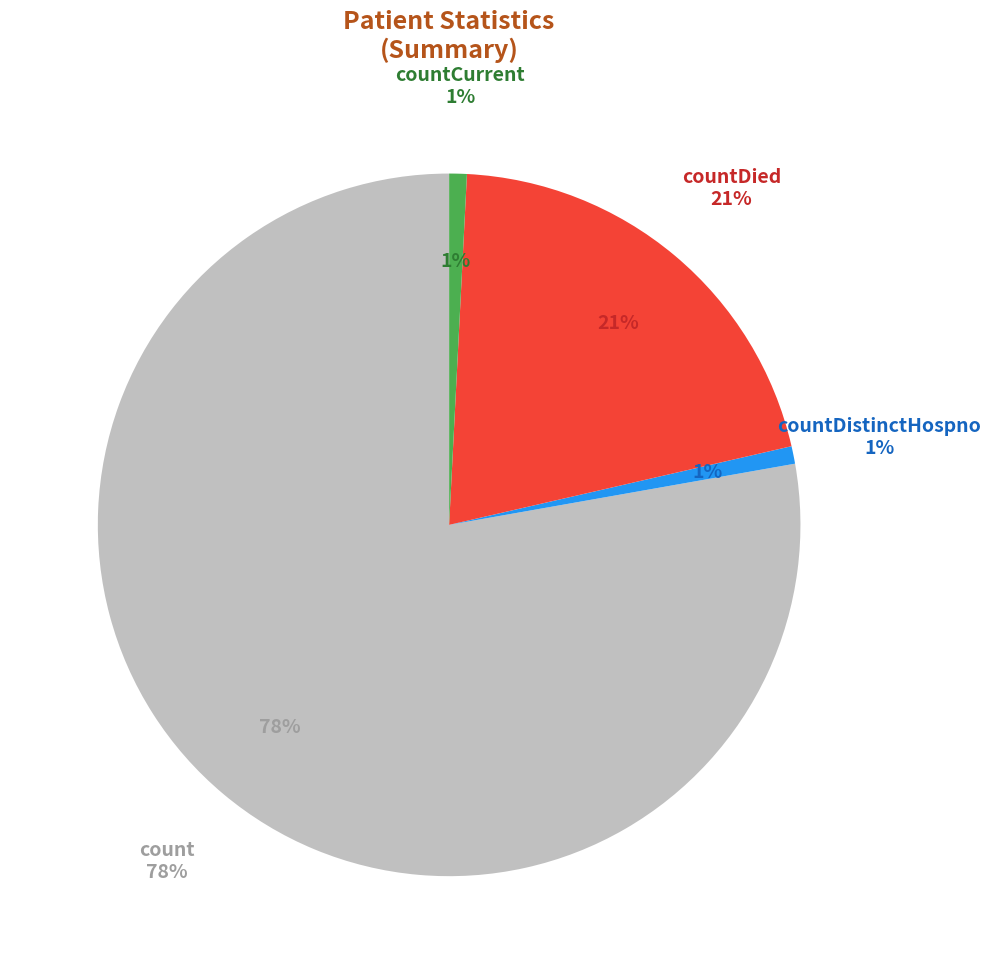

Approximately how many times larger is the value at countCurrent compared to countDistinctHospno?

1.0